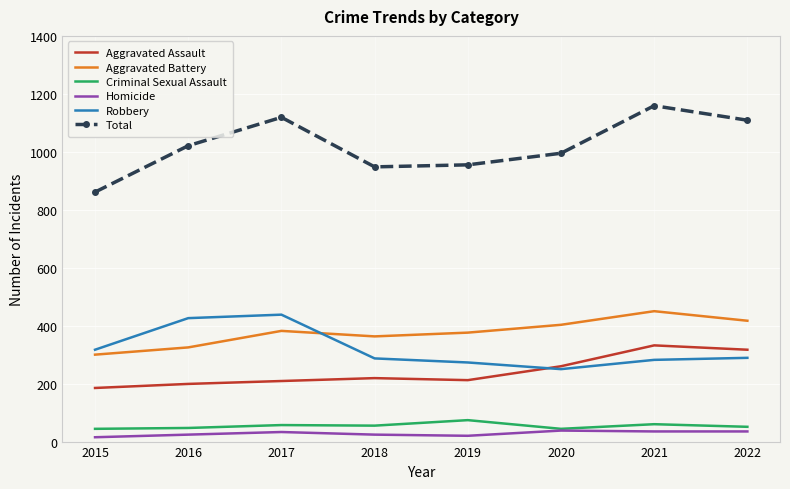

True or false: Homicide and Aggravated Battery cross at least once.

False